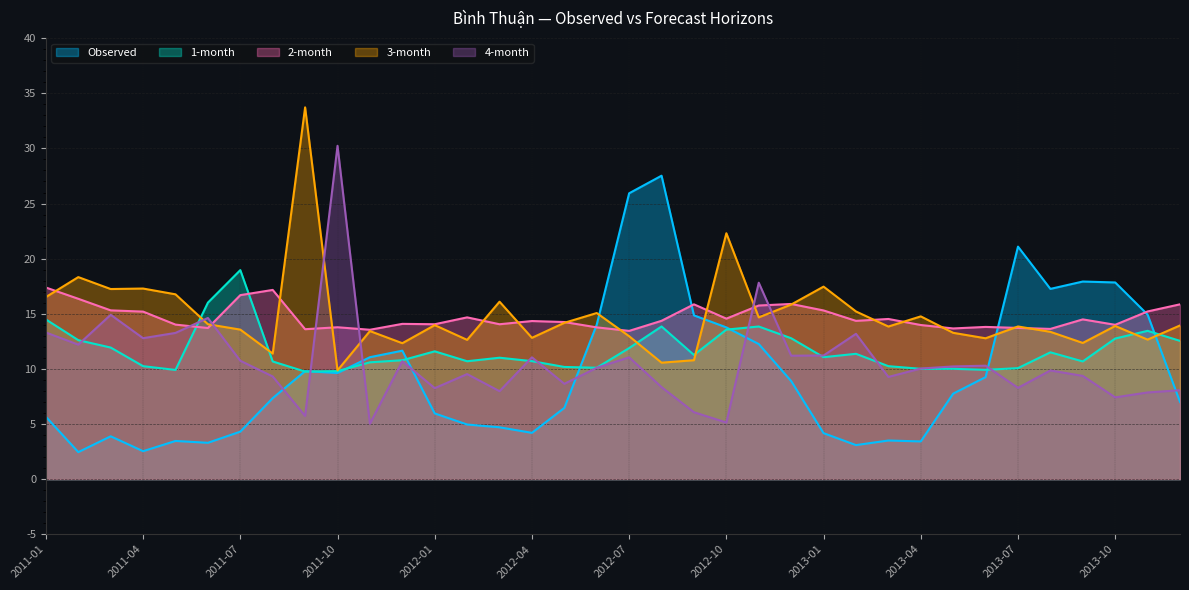

What is the approximate value of 1-month at 2011-08?

10.7